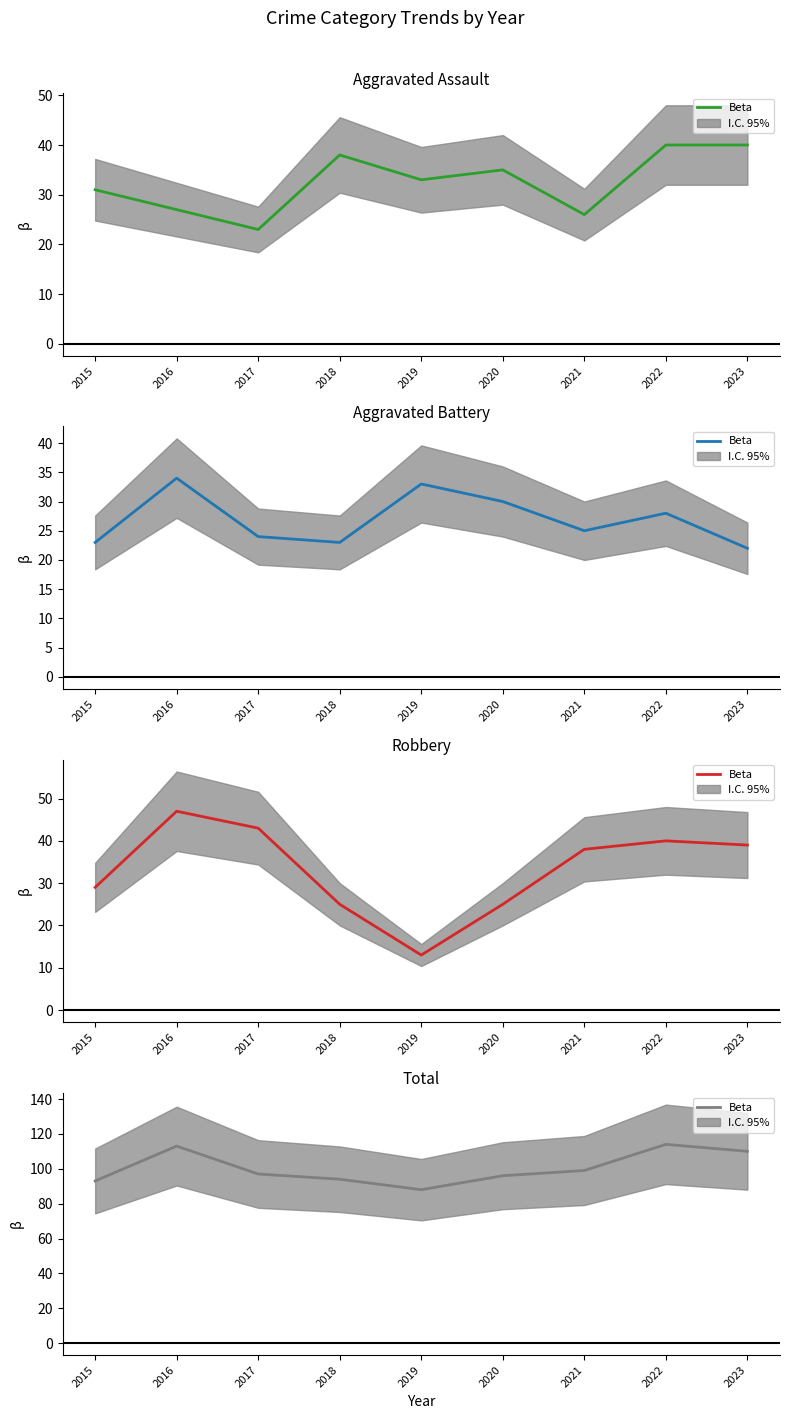

What is the change in value from 2016 to 2023?

-3